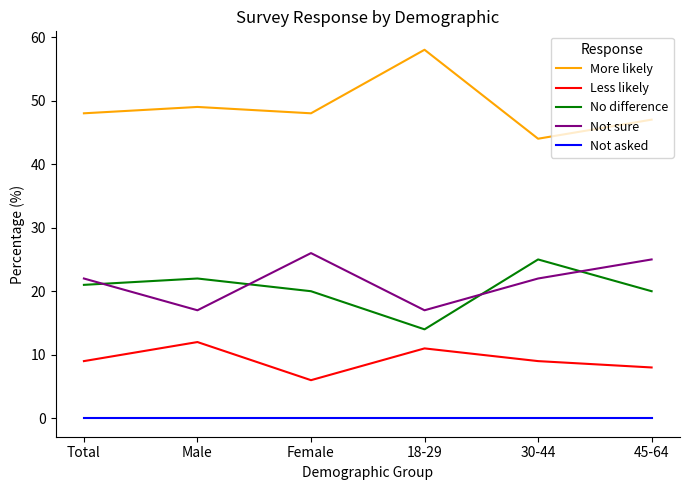

At which category does Not sure reach its first local valley?

Male